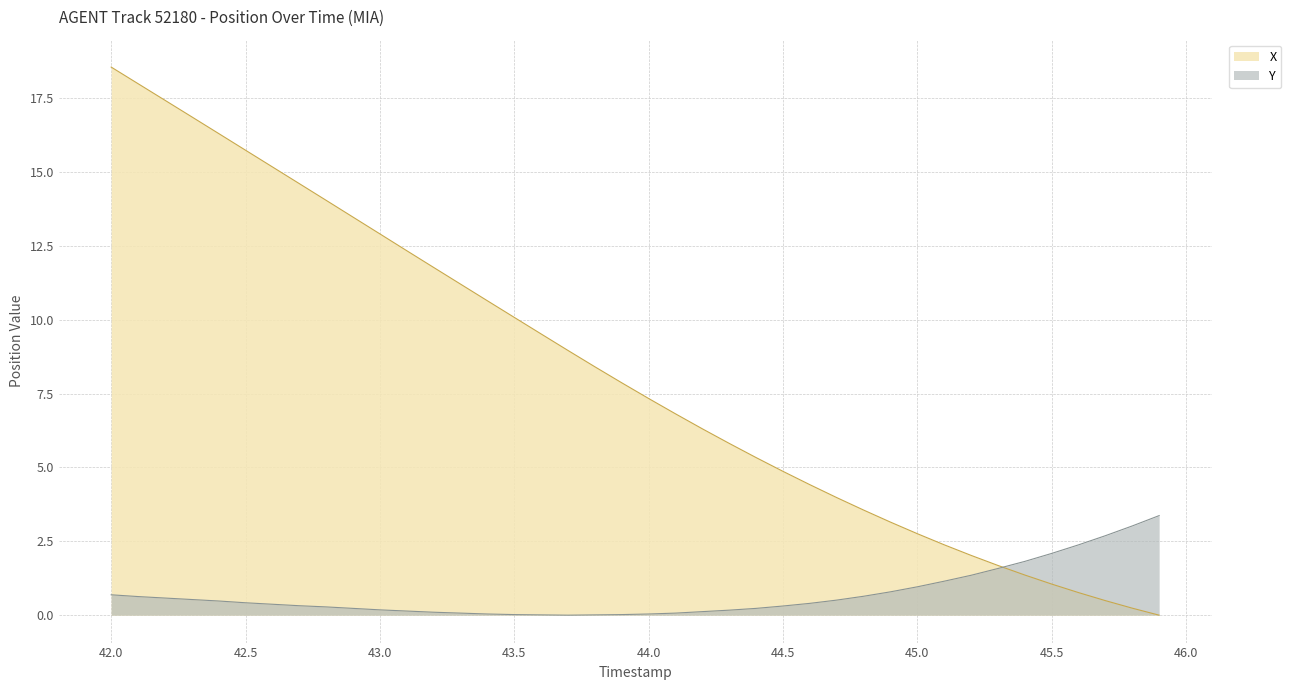

List the series in order of their overall mean, lowest first.

Y, X